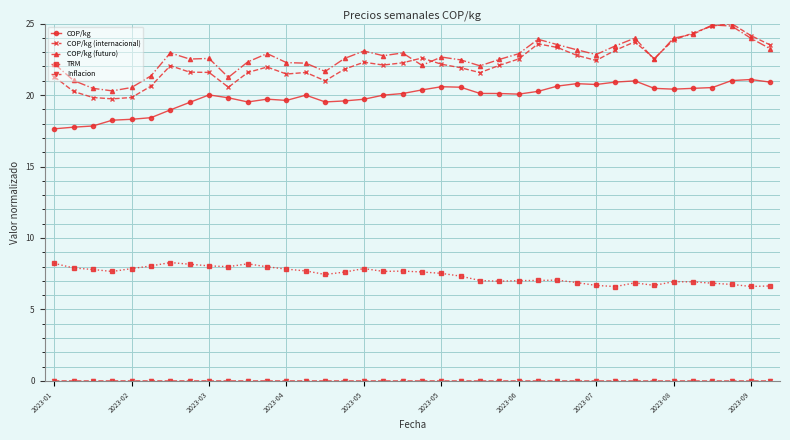

What is the difference between the maximum and minimum values in the TRM series?

1.7